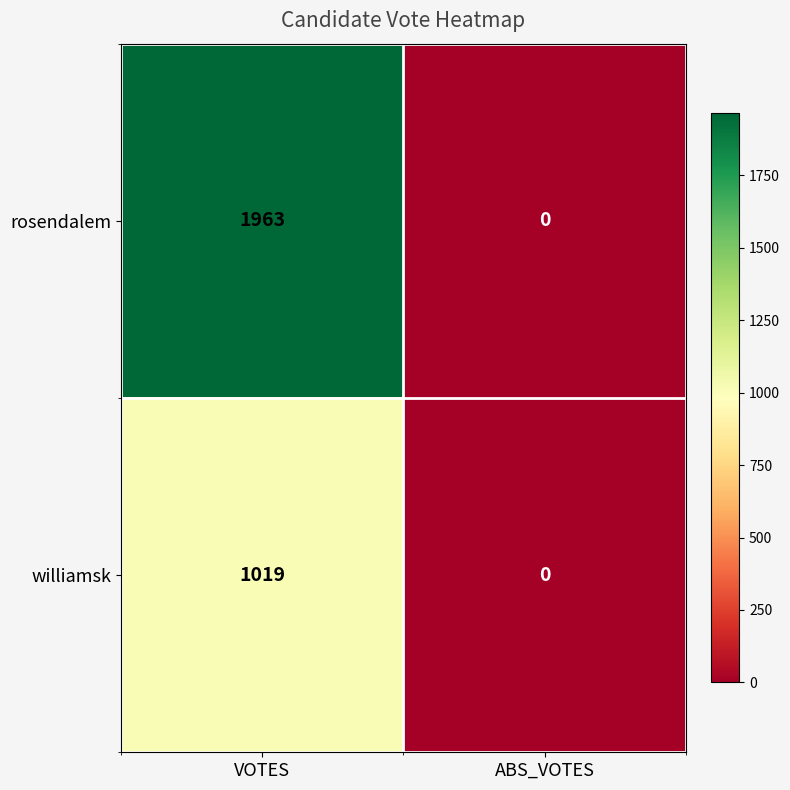

What is the sum of all rosendalem values?

1963